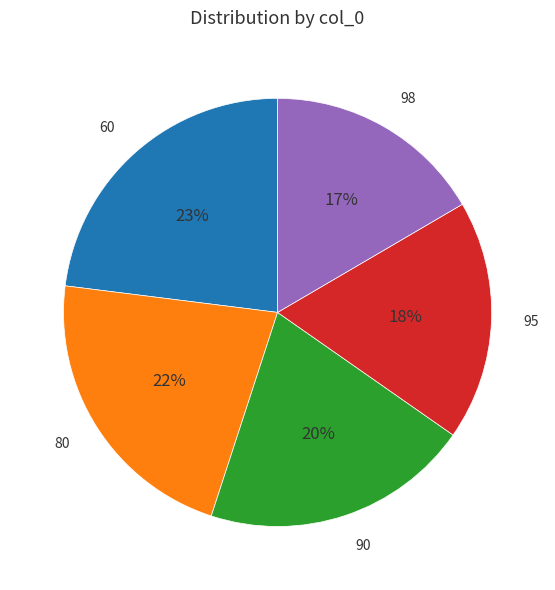

Do 60 and 98 together represent more than half of the pie?

No